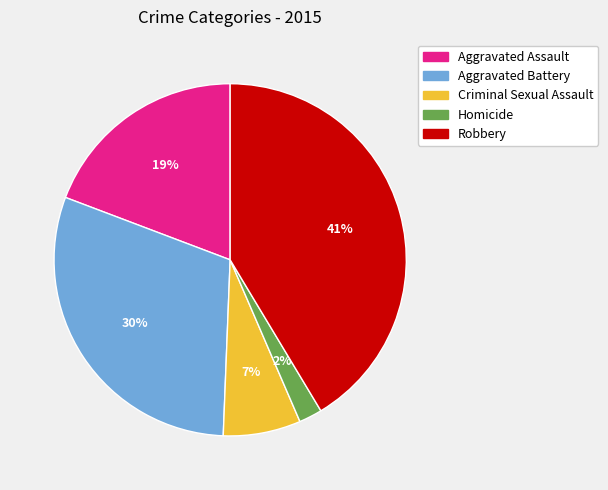

Do Aggravated Battery and Homicide together represent more than half of the pie?

No